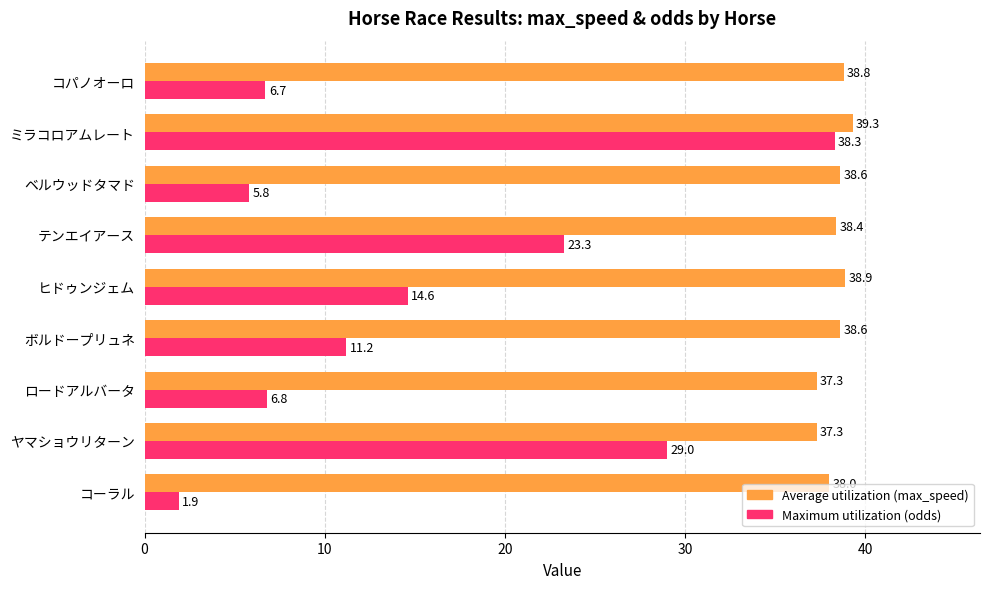

How many data points in Maximum utilization (odds) are less than 11?

4